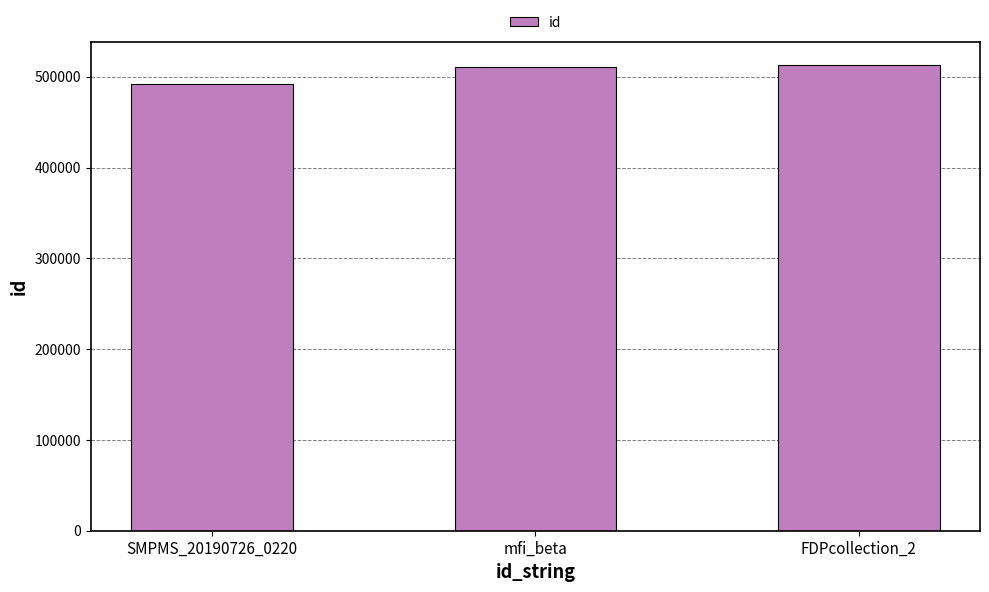

How many bars are there in total?

3